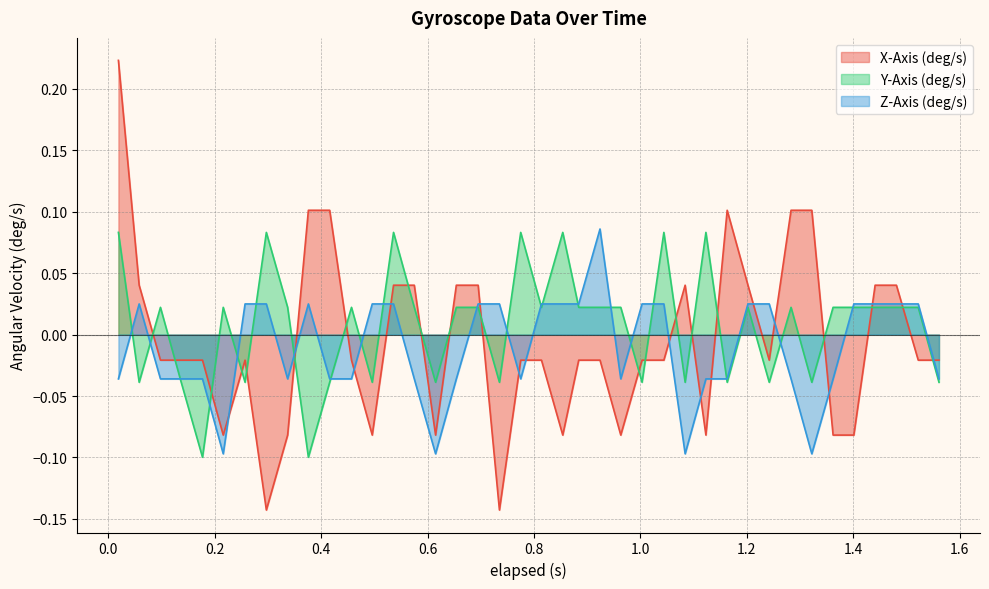

True or false: Y-Axis (deg/s) has a value of 0.0 at 0.297.

False